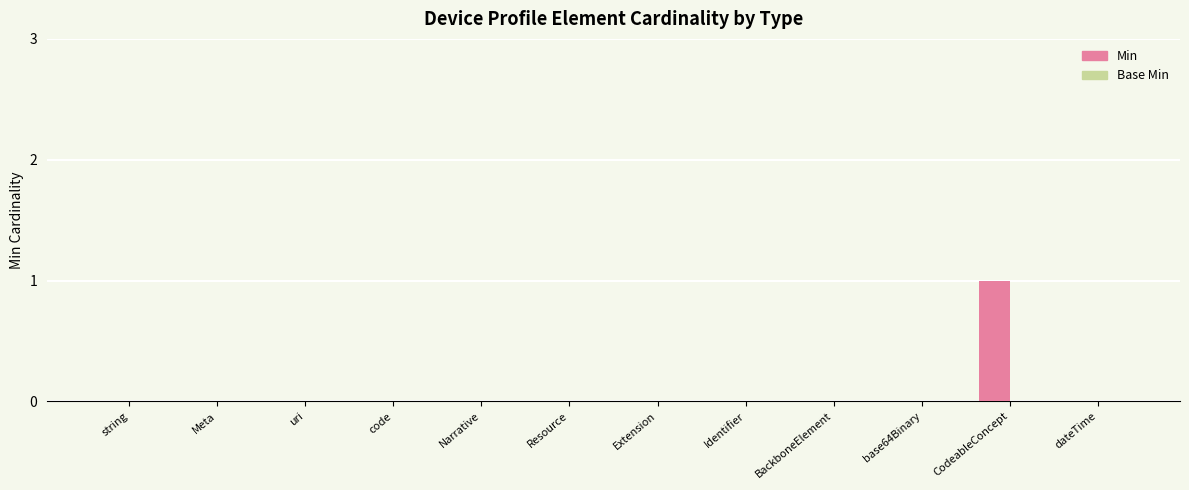

Which has a higher value, CodeableConcept or Meta?

CodeableConcept